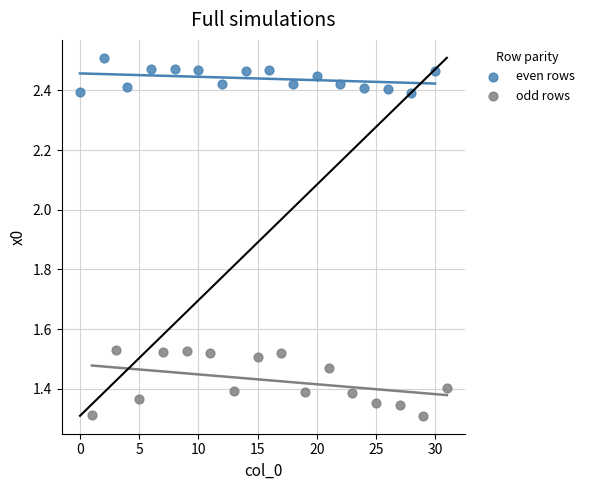

Which series has the largest Y range (max minus min)?

odd rows